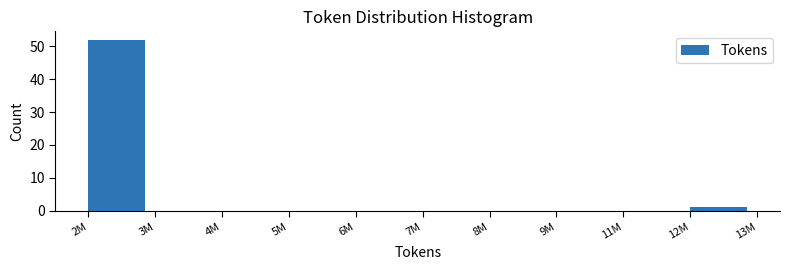

Reading left to right, what are all the values shown in this chart?

2M=52	3M=0	4M=0	5M=0	6M=0	7M=0	8M=0	9M=0	11M=0	12M=1